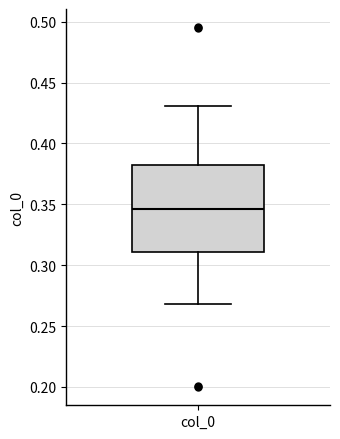

Read this box plot against the y-axis: the position of the median line, the range covered by the box, and the ends of both whiskers. The values are not printed on the chart, so give them approximately, as read against the axis.

median 0.345, box 0.310 to 0.385, whiskers 0.270 to 0.430